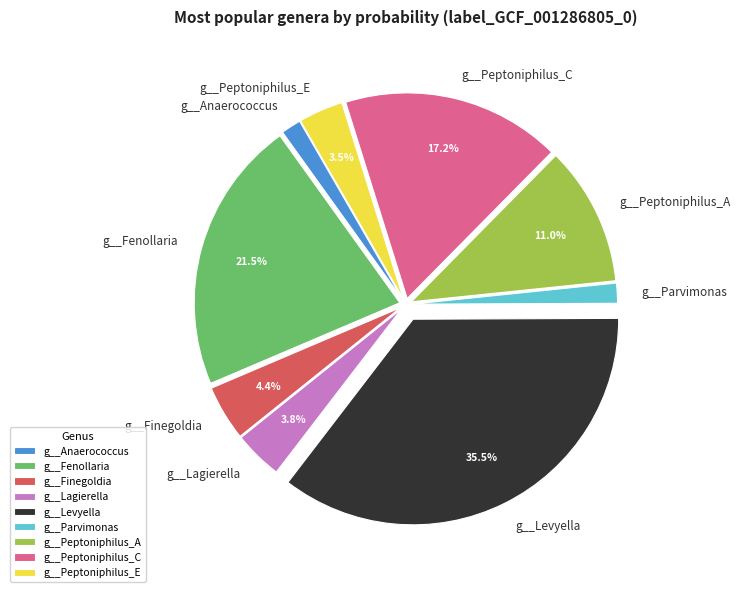

Do g__Parvimonas and g__Peptoniphilus_C together represent more than half of the pie?

No